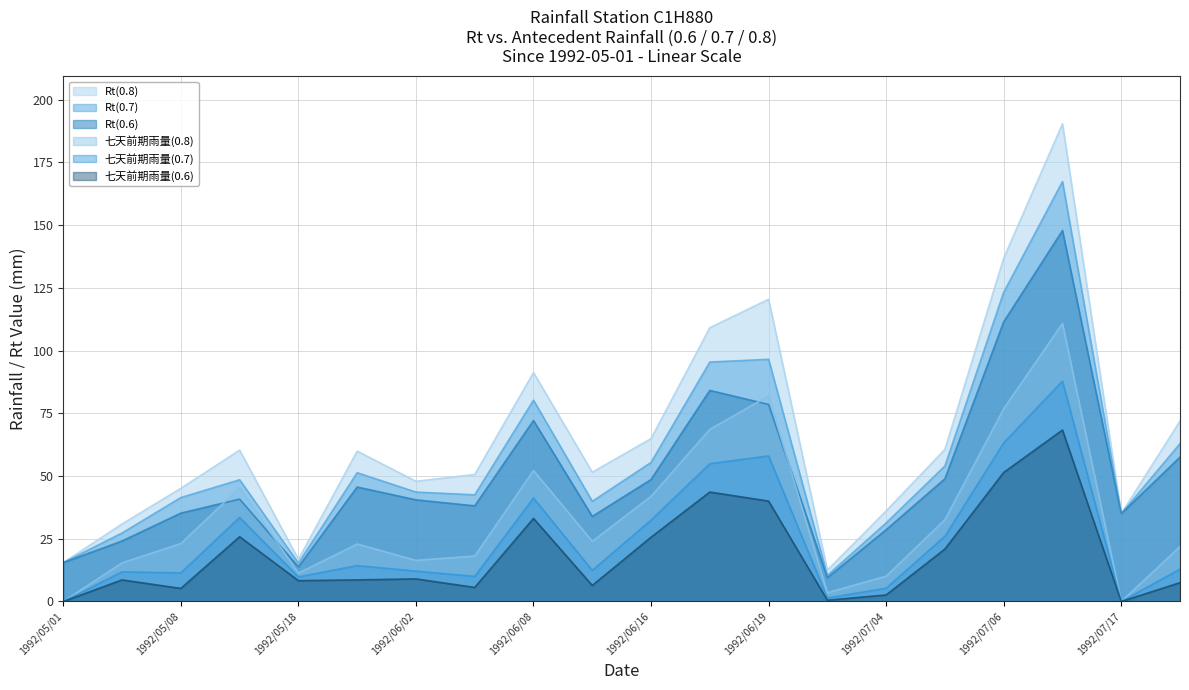

Which series has the largest total across all categories?

Rt(0.8)